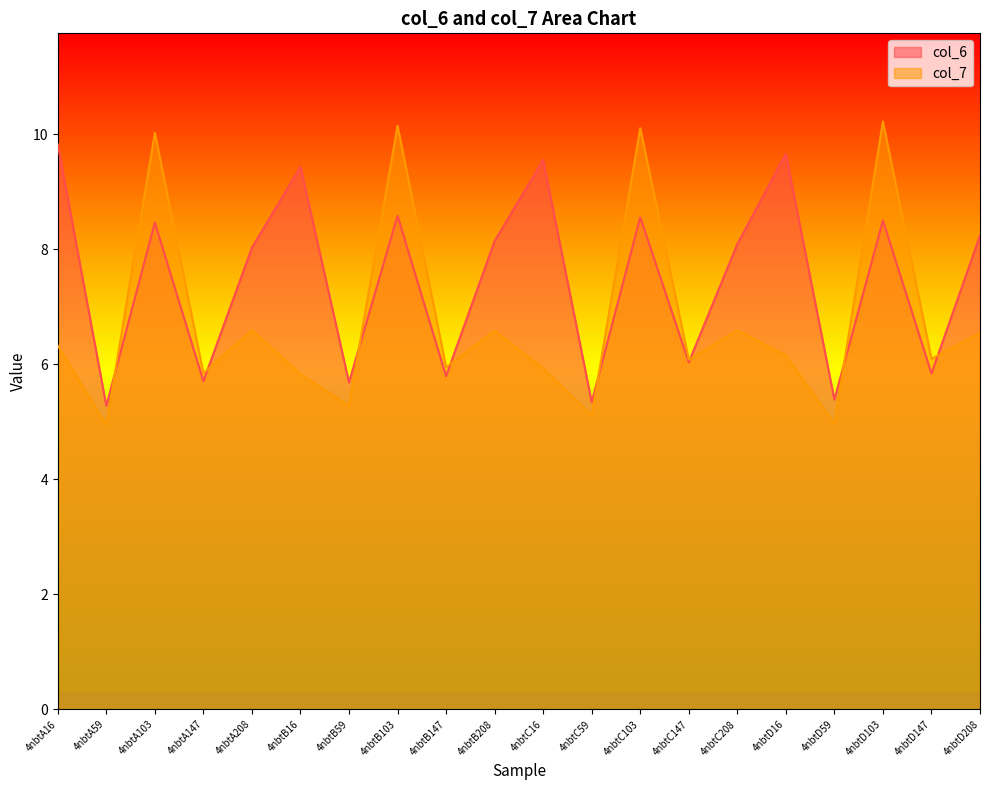

What is the spread (max minus min) of values at 4nbtA208?

1.4